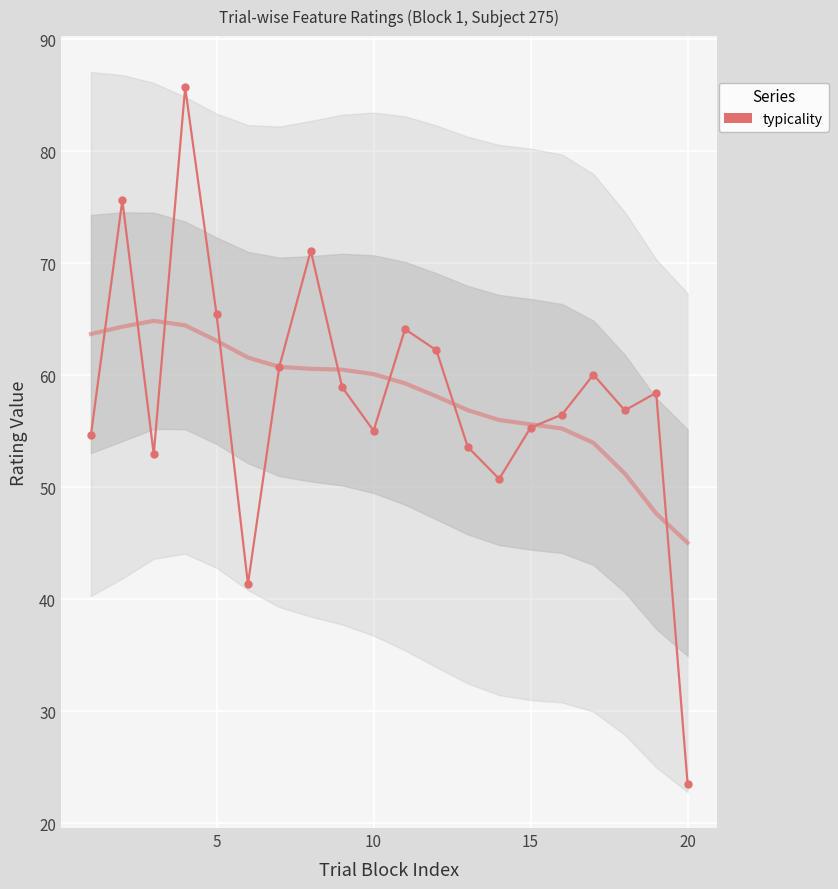

Count the number of values greater than 58.

10